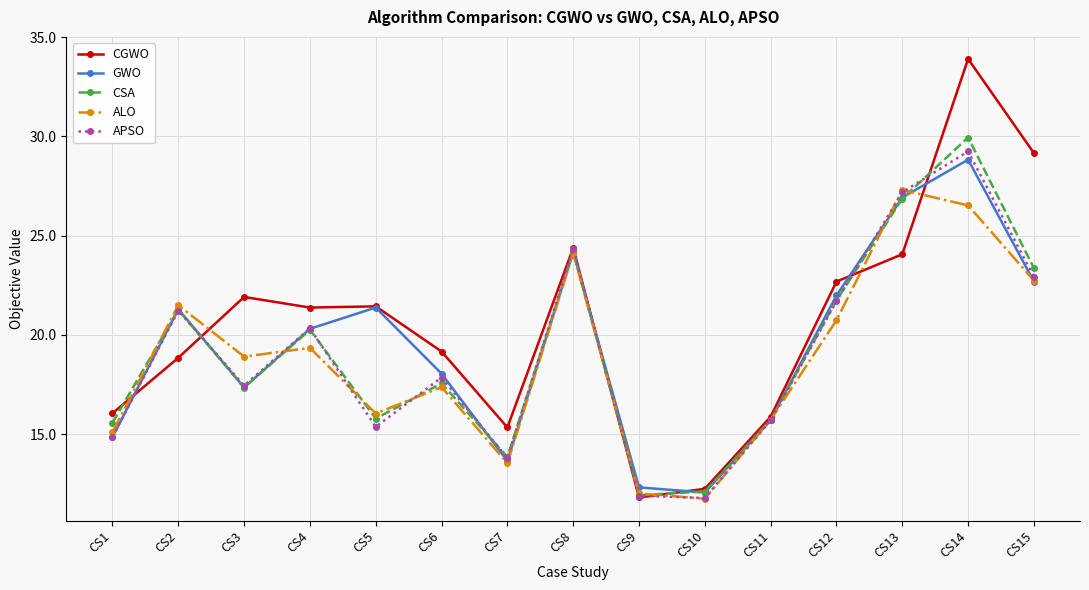

At which category does CSA reach its first local peak?

CS2